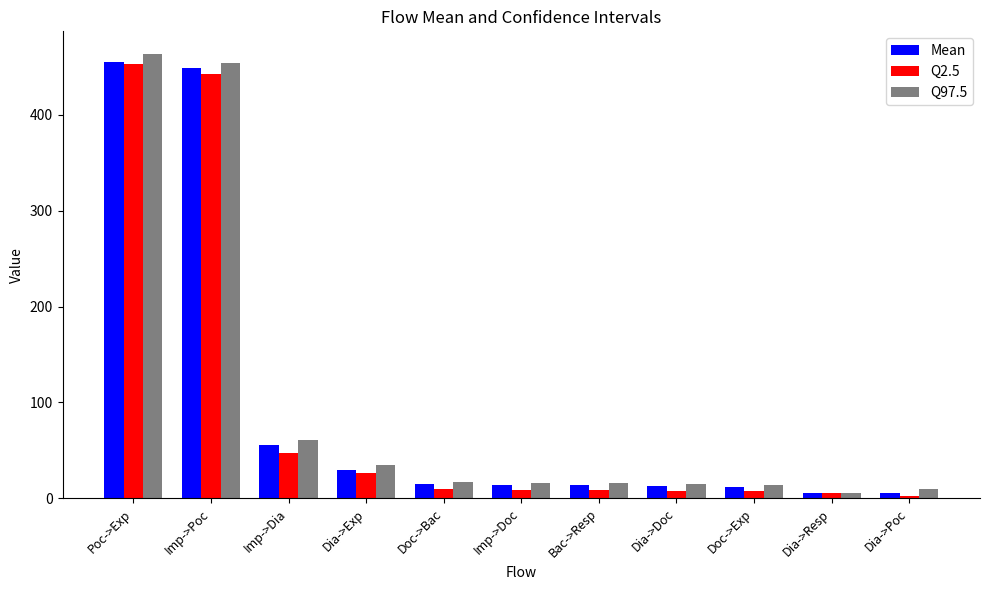

Which series has the widest spread of values?

Q97.5